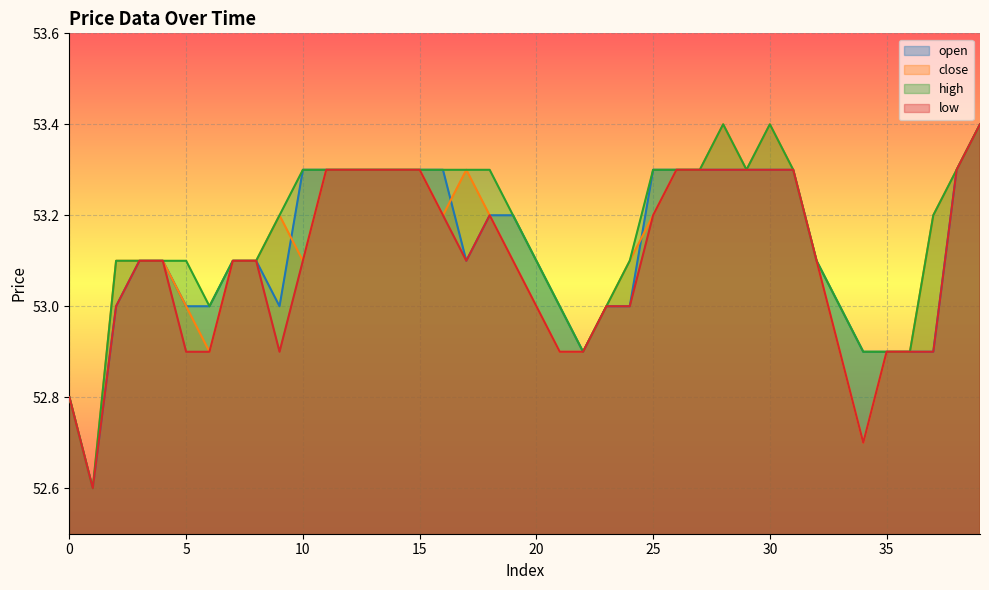

Reading right to left, what are all the values shown in this chart?

open: 53.4	53.3	52.9	52.9	52.9	52.9	53.0	53.1	53.3	53.3	53.3	53.3	53.3	53.3	53.3	53.0	53.0	52.9	53.0	53.1	53.2	53.2	53.1	53.3	53.3	53.3	53.3	53.3	53.3	53.3	53.0	53.1	53.1	53.0	53.0	53.1	53.1	53.0	52.6	52.8
close: 53.4	53.3	53.2	52.9	52.9	52.7	52.9	53.1	53.3	53.4	53.3	53.4	53.3	53.3	53.2	53.1	53.0	52.9	52.9	53.0	53.1	53.2	53.3	53.2	53.3	53.3	53.3	53.3	53.3	53.1	53.2	53.1	53.1	52.9	53.0	53.1	53.1	53.1	52.6	52.8
high: 53.4	53.3	53.2	52.9	52.9	52.9	53.0	53.1	53.3	53.4	53.3	53.4	53.3	53.3	53.3	53.1	53.0	52.9	53.0	53.1	53.2	53.3	53.3	53.3	53.3	53.3	53.3	53.3	53.3	53.3	53.2	53.1	53.1	53.0	53.1	53.1	53.1	53.1	52.6	52.8
low: 53.4	53.3	52.9	52.9	52.9	52.7	52.9	53.1	53.3	53.3	53.3	53.3	53.3	53.3	53.2	53.0	53.0	52.9	52.9	53.0	53.1	53.2	53.1	53.2	53.3	53.3	53.3	53.3	53.3	53.1	52.9	53.1	53.1	52.9	52.9	53.1	53.1	53.0	52.6	52.8